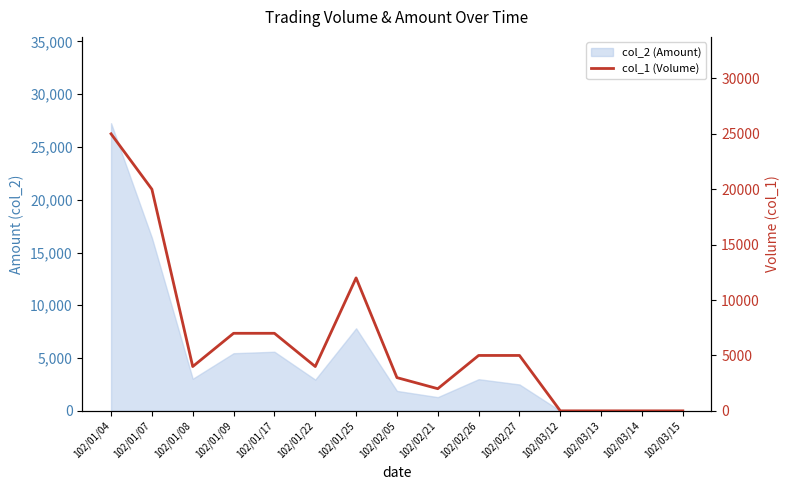

True or false: the data shows 2075 at 102/02/27.

False